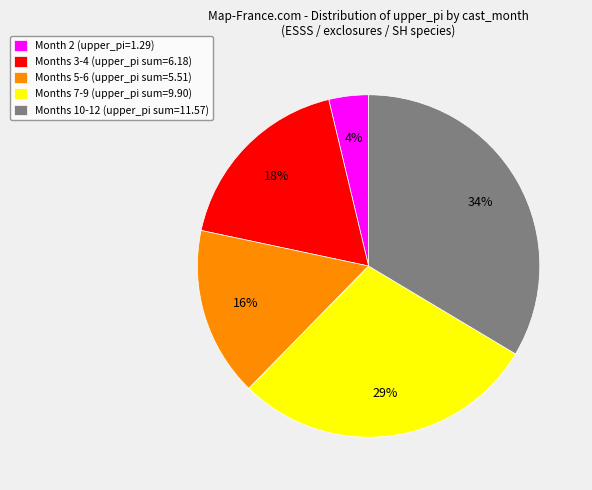

True or false: Month 2 (upper_pi=1.29) accounts for 4% of the total.

True